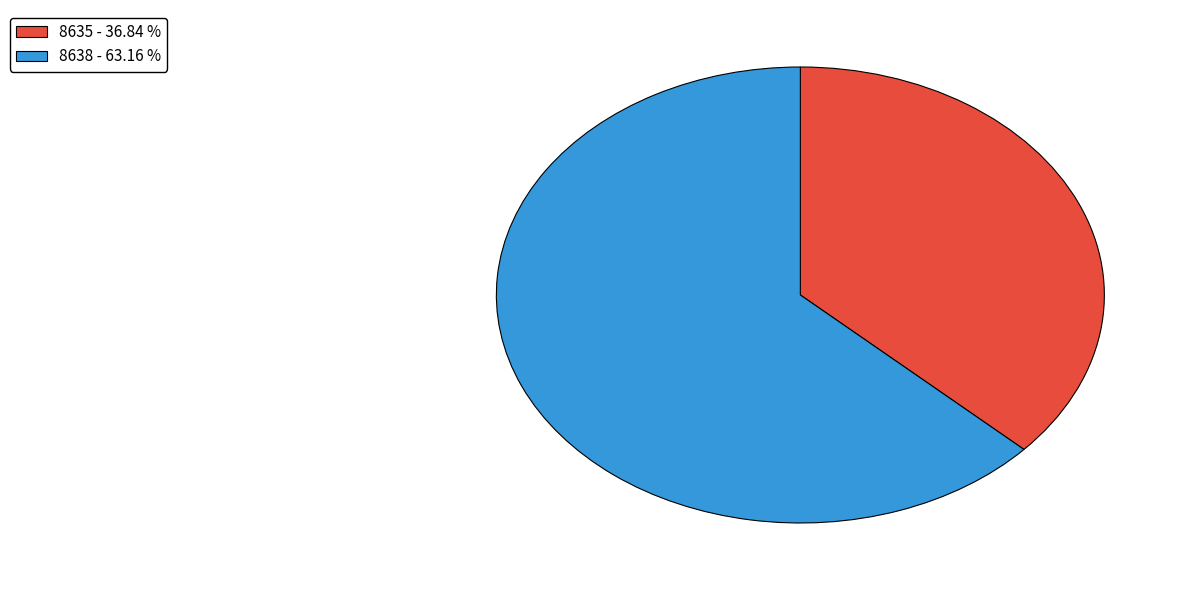

Does any single category account for the majority?

Yes